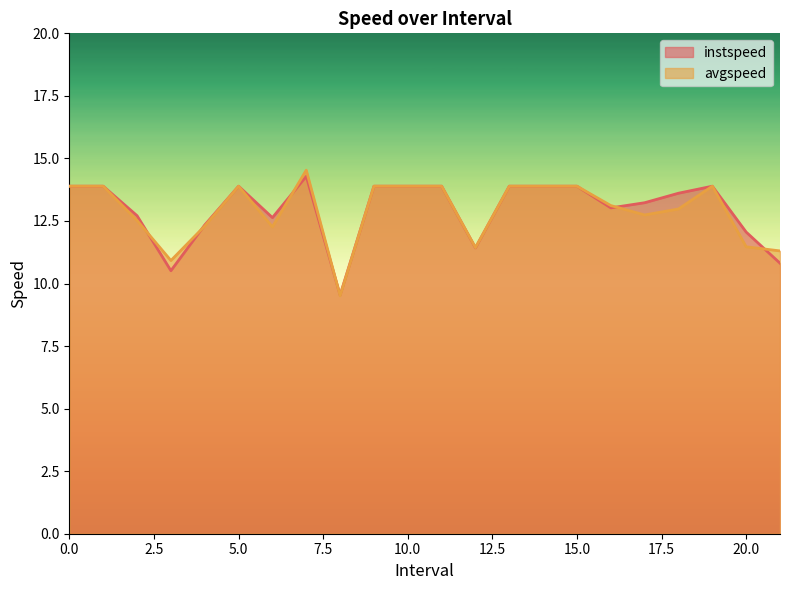

In avgspeed, how many points are lower than both neighbors (excluding endpoints)?

5